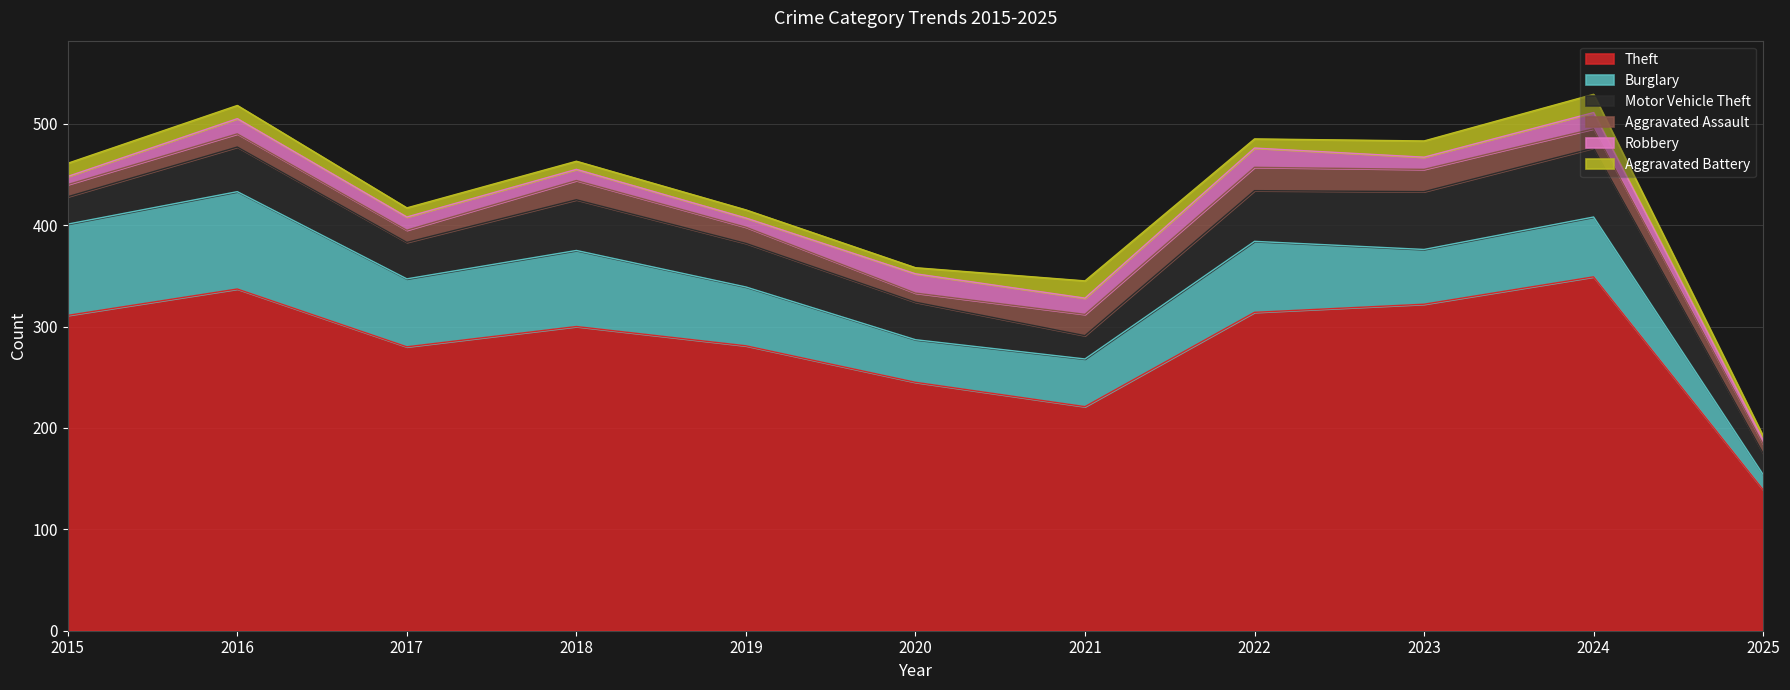

What is the highest value of the Motor Vehicle Theft series?

68